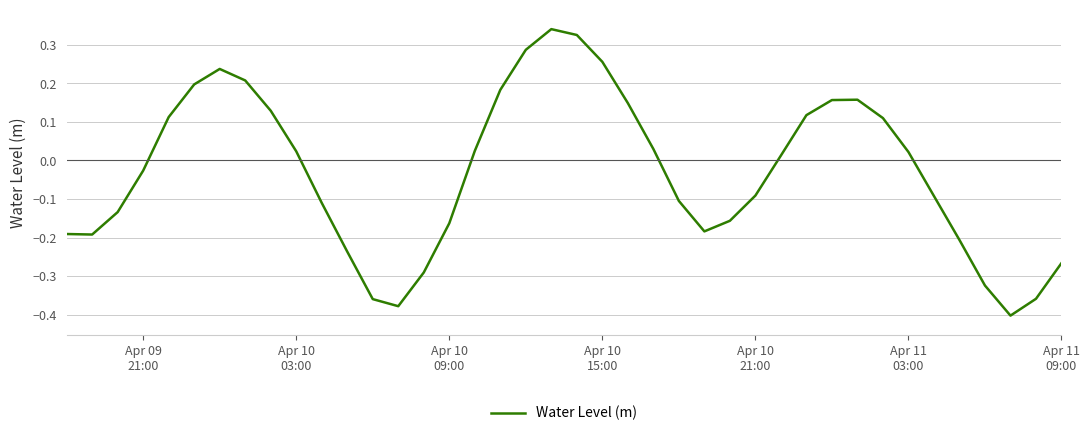

Count the number of values greater than 0.

20